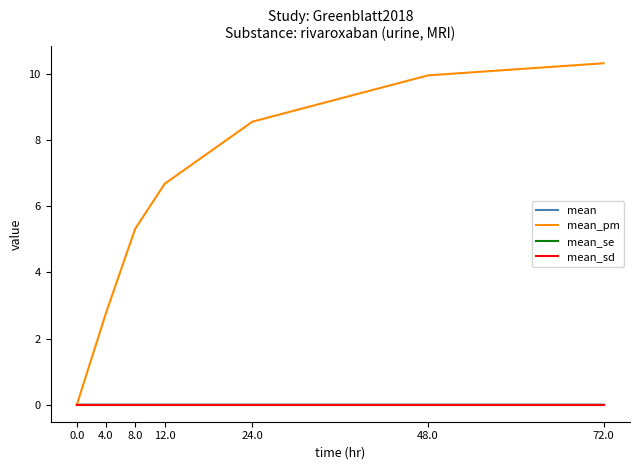

Is the value of mean_pm at 48.0 greater than the value of mean_sd at 8.0?

Yes